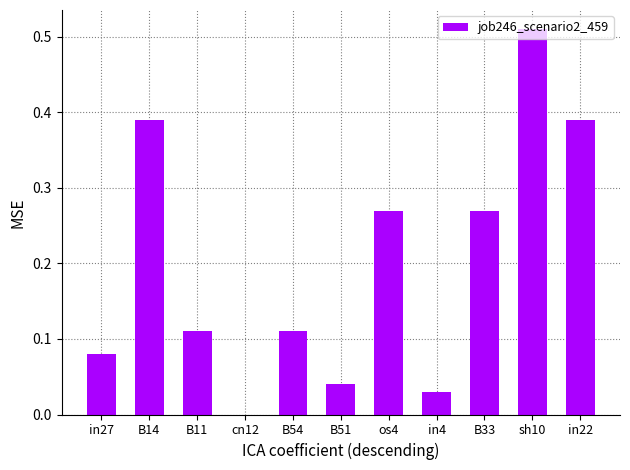

The value at B51 is 0.0. True or false?

True